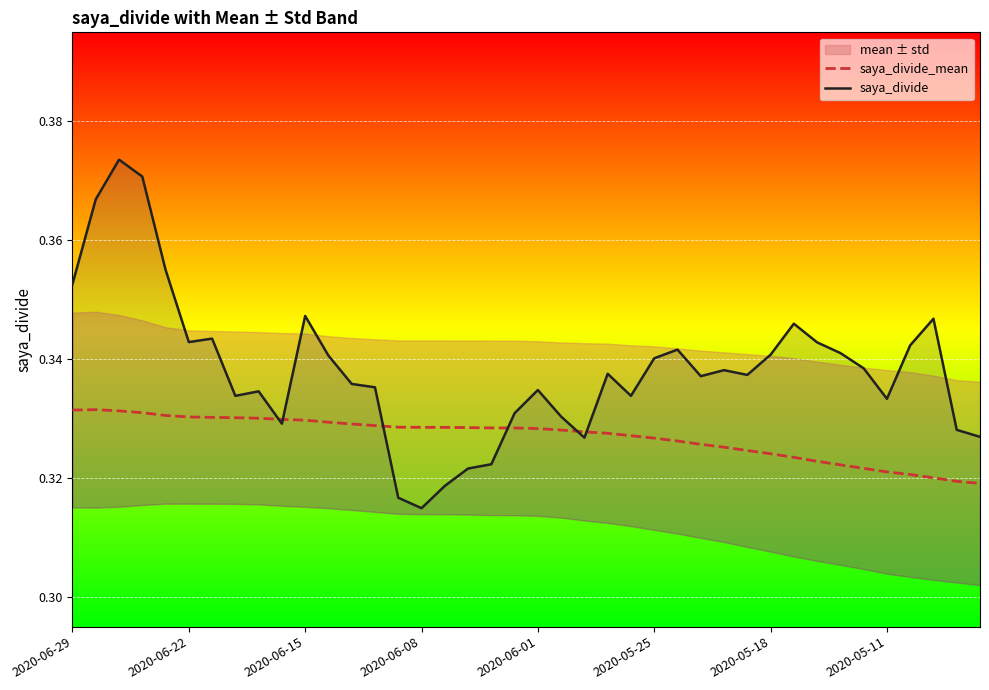

True or false: saya_divide_mean has a value of 0.6 at 2020-06-29.

False